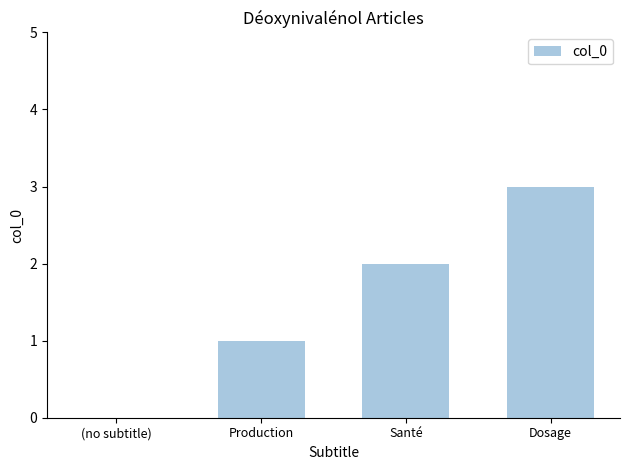

How many categories are shown in the chart?

4